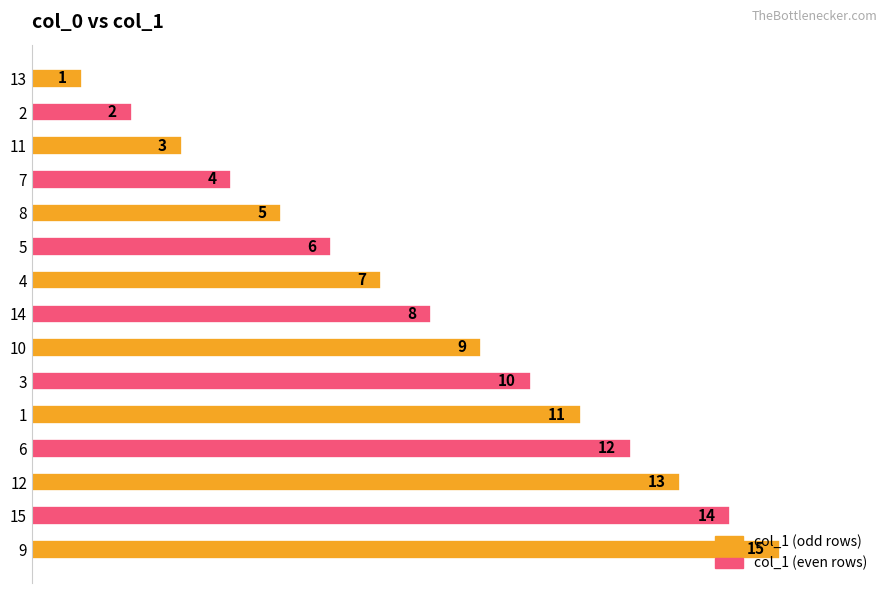

Count the number of categories in the chart.

15